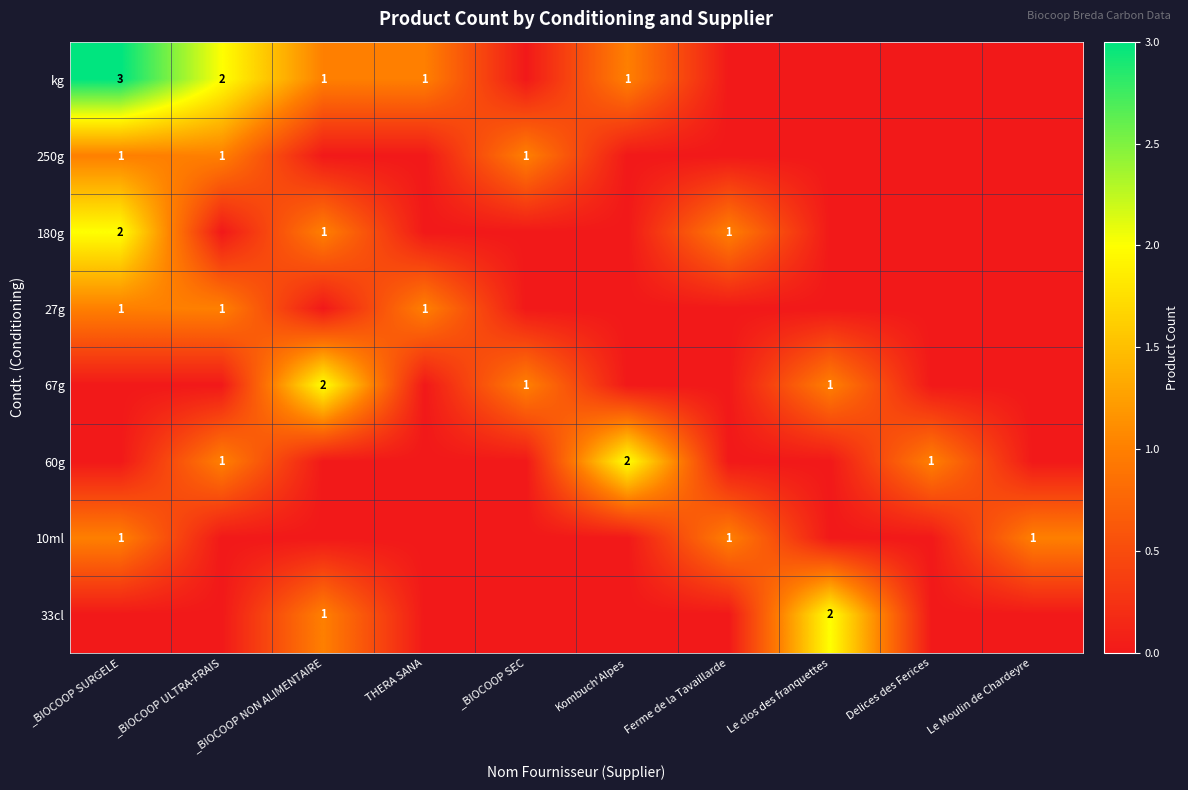

At which category does the chart reach its minimum across all series?

_BIOCOOP SEC